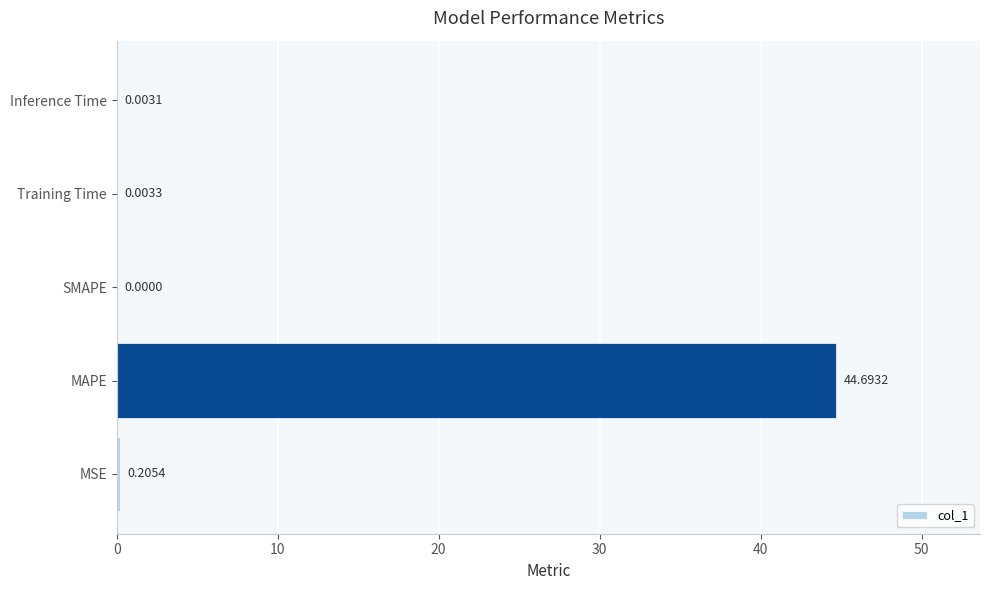

Which has a higher value, MAPE or MSE?

MAPE